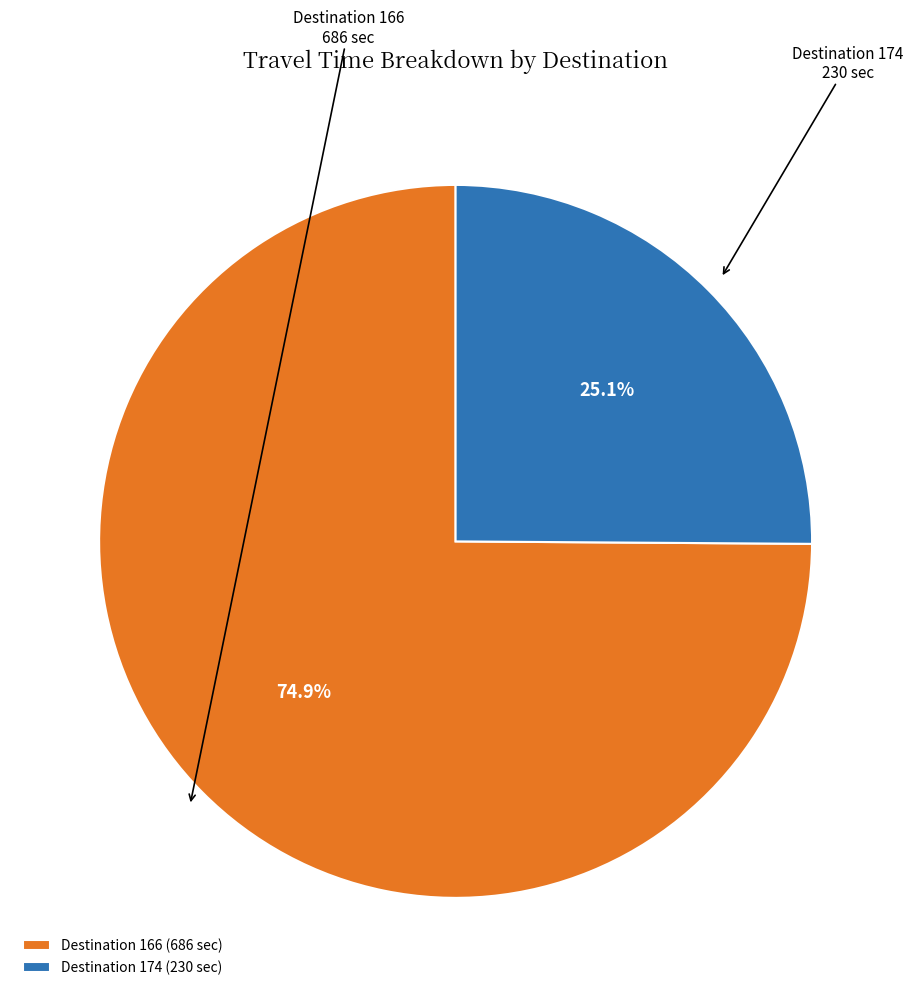

Combined, do Destination 174 (230 sec) and Destination 166 (686 sec) account for over 50%?

Yes